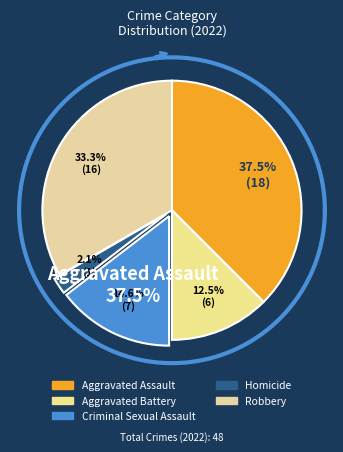

Rank the categories by value from lowest to highest.

Homicide, Aggravated Battery, Criminal Sexual Assault, Robbery, Aggravated Assault